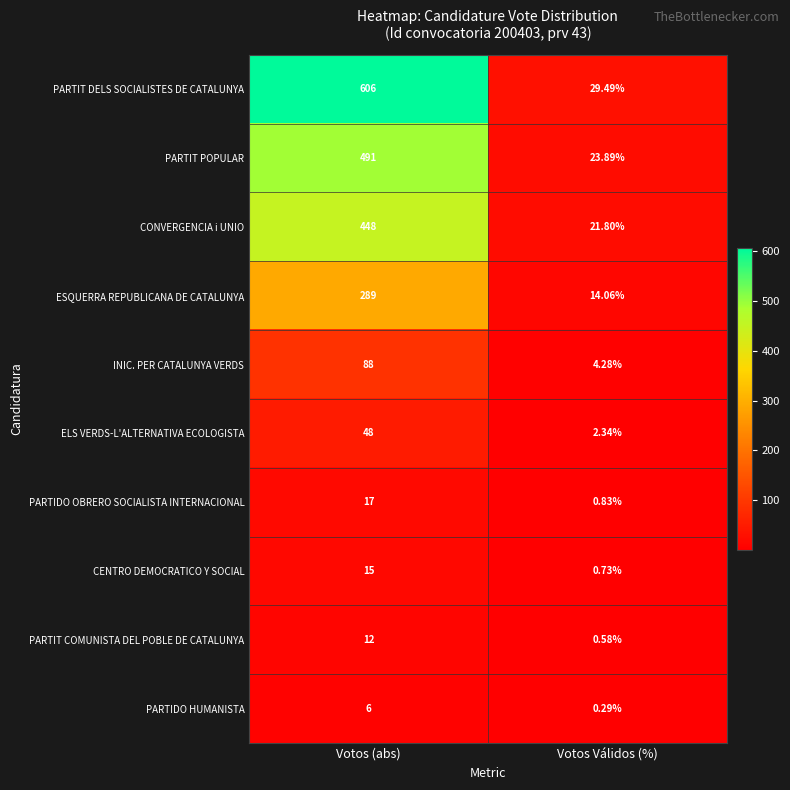

What is the spread (max minus min) of values at Votos Válidos (%)?

29.2